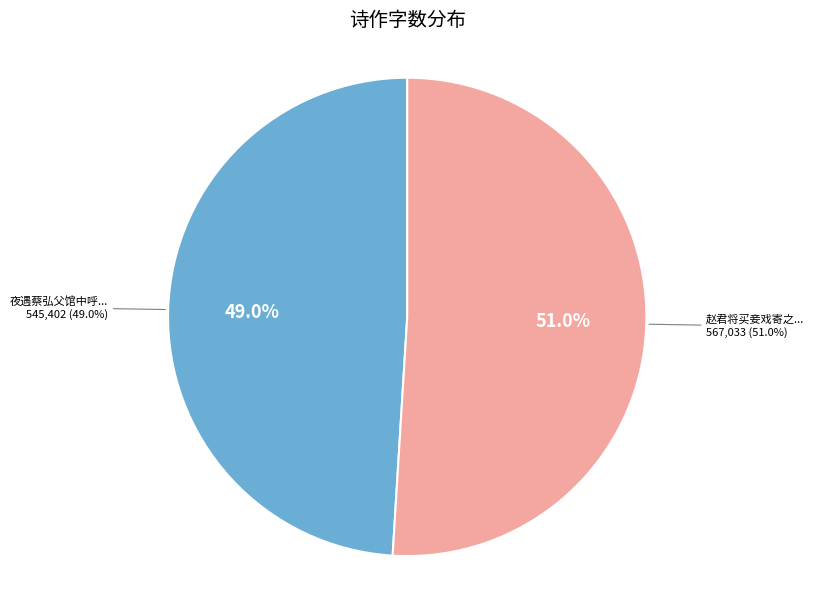

Is the sum of 赵君将买妾戏寄之 and 夜遇蔡弘父馆中呼卢戏赠时蔡将买妾长安 greater than half?

Yes